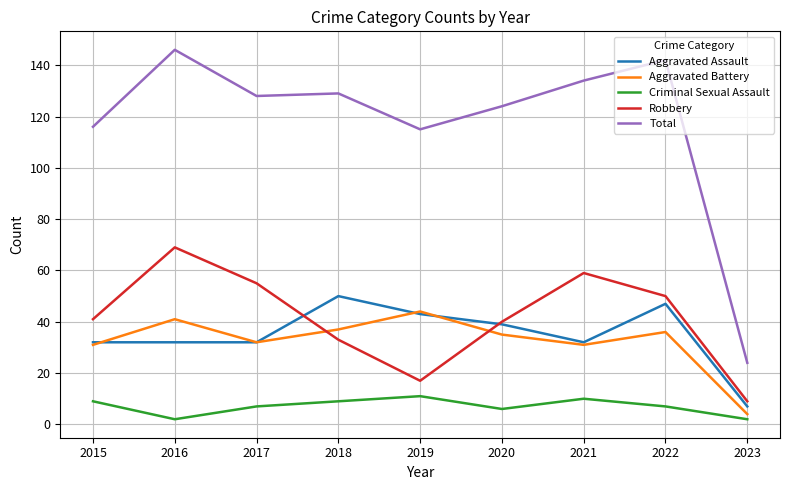

True or false: Criminal Sexual Assault and Total intersect in this chart.

False